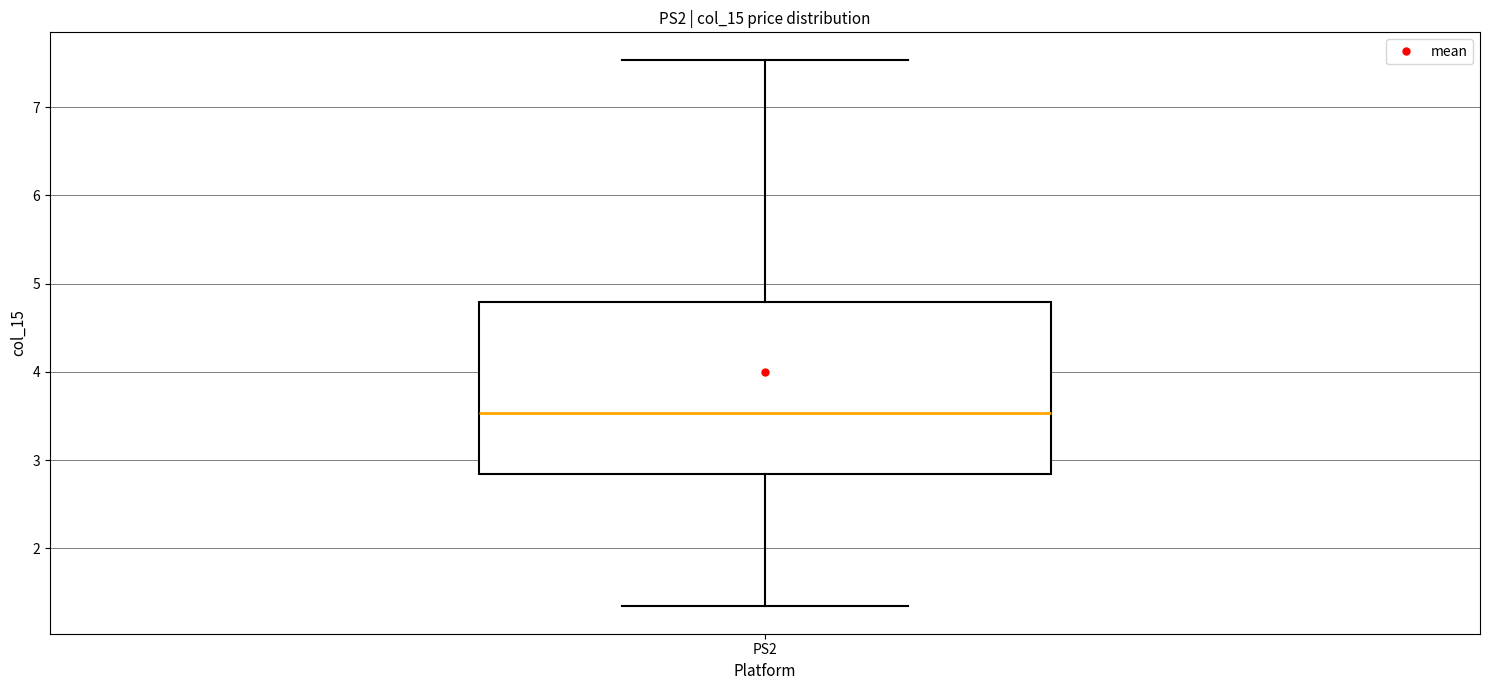

Where is the lower edge of the box for PS2 on the y-axis? The values are not printed on the chart, so give them approximately, as read against the axis.

2.8